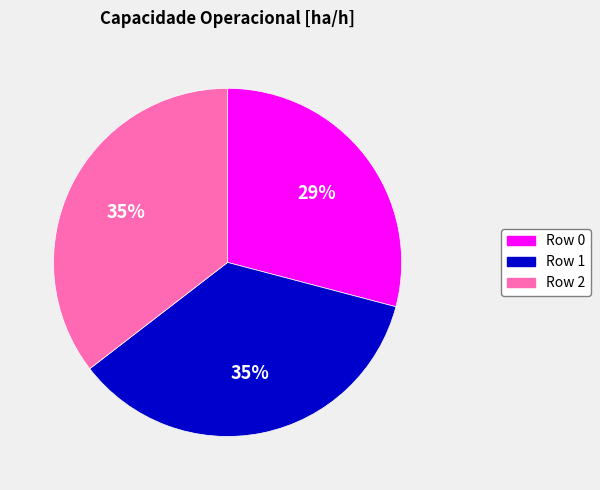

Is the sum of Row 0 and Row 2 greater than half?

Yes